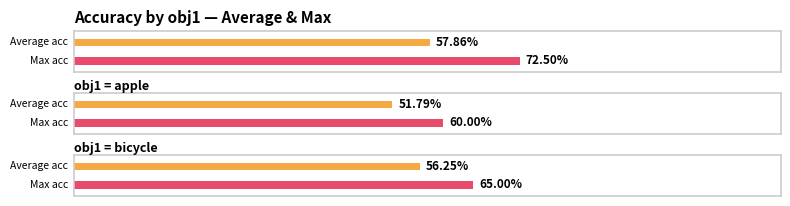

True or false: the data shows 0.6 at apple.

True